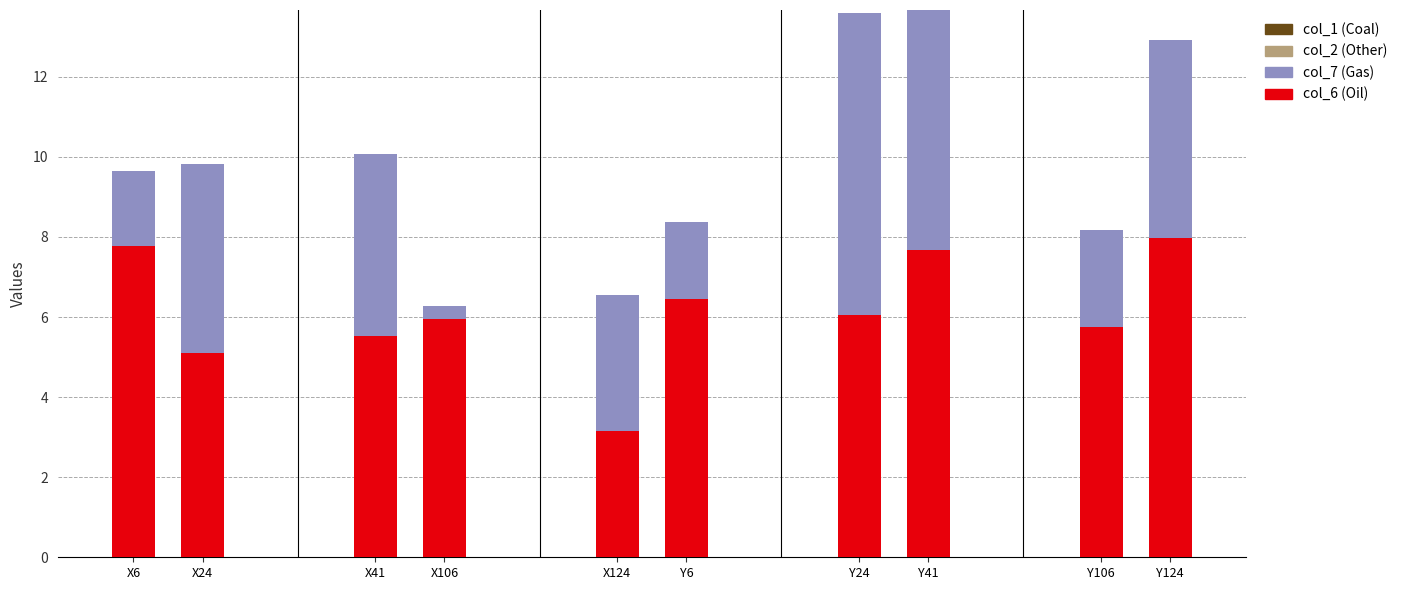

What are all the series names shown in the legend?

col_6, col_7, col_1, col_2